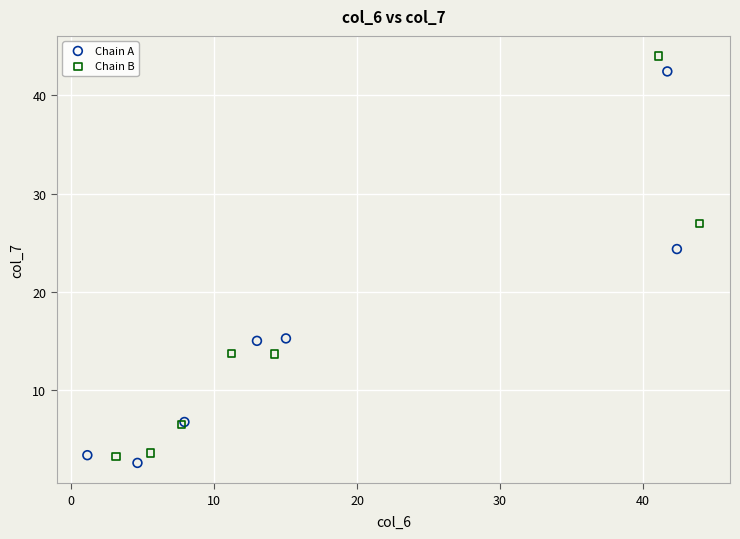

Which series contains the highest Y value?

Chain B